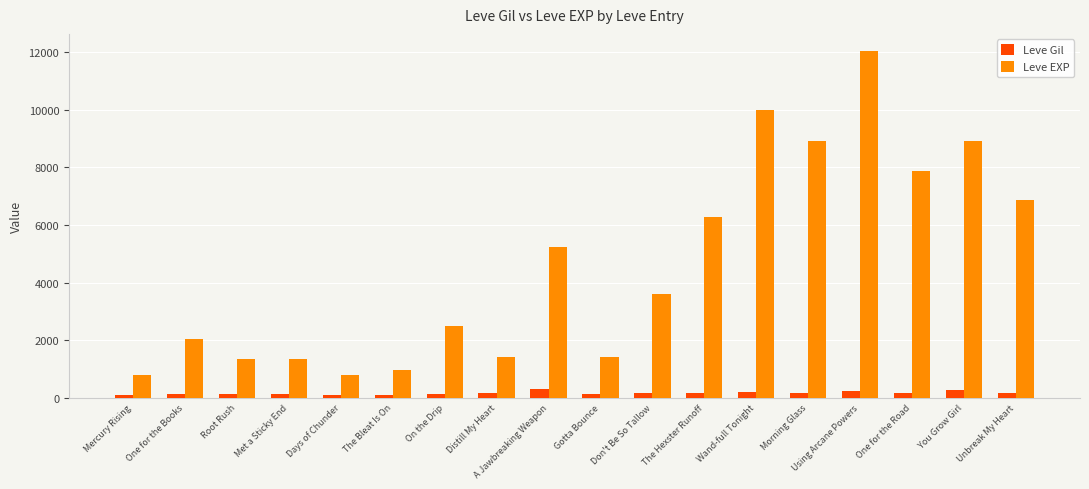

What is the spread (max minus min) of values at The Bleat Is On?

868